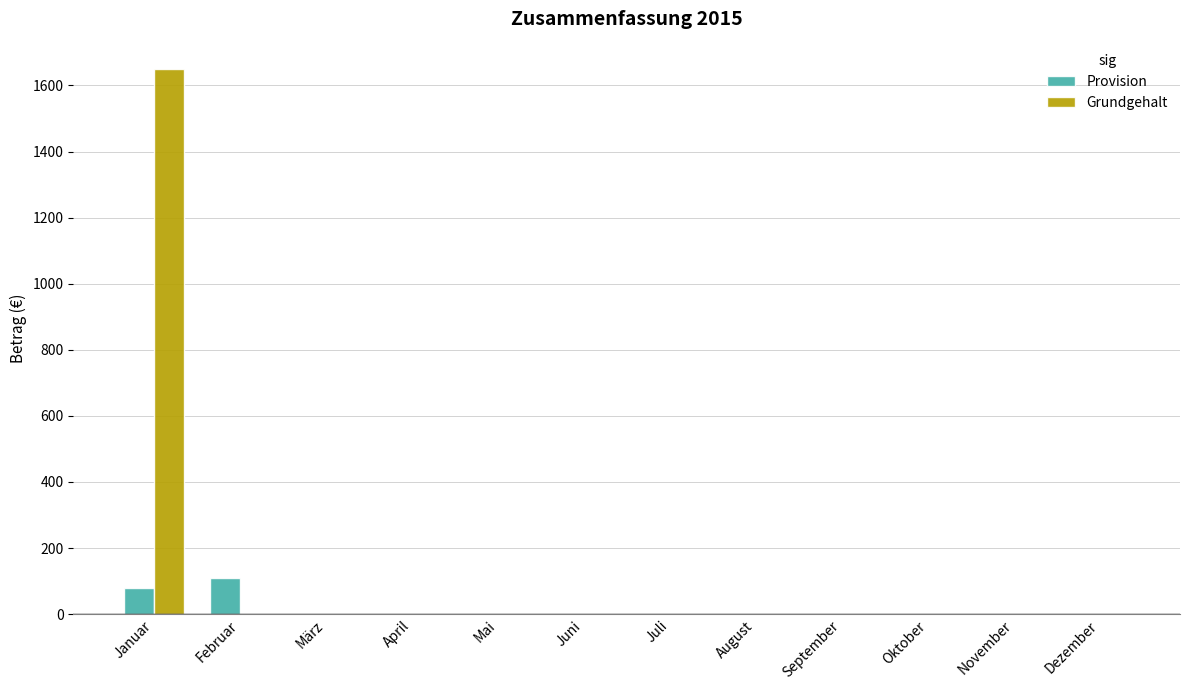

How many categories are shown in the chart?

12